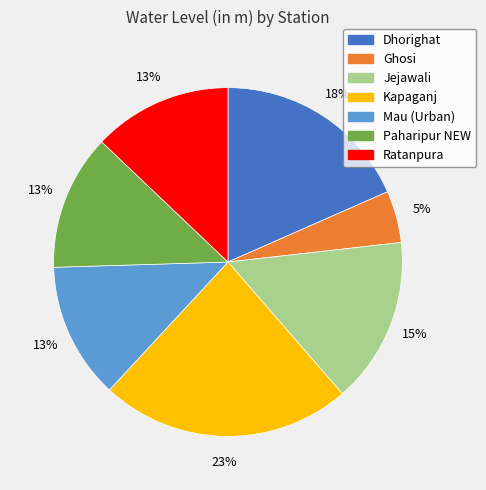

Between Dhorighat and Ghosi, which is larger?

Dhorighat